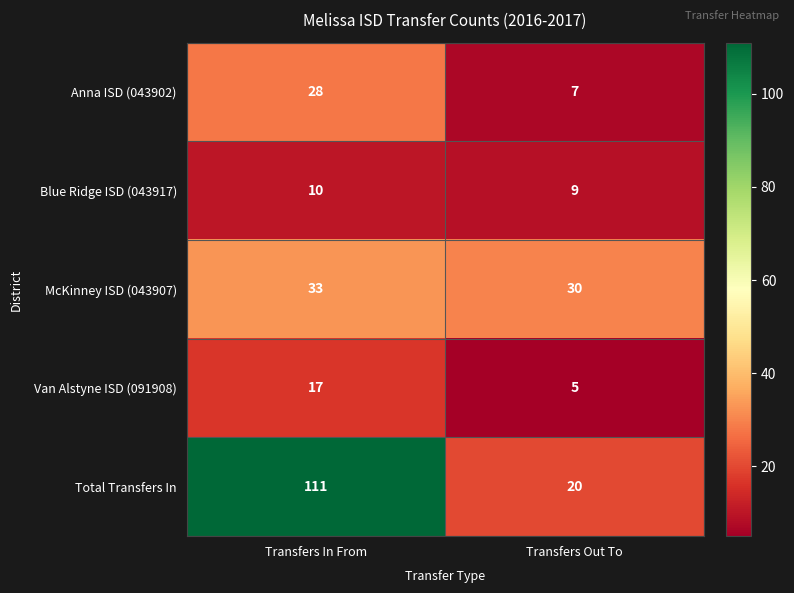

What is the greatest value displayed?

111